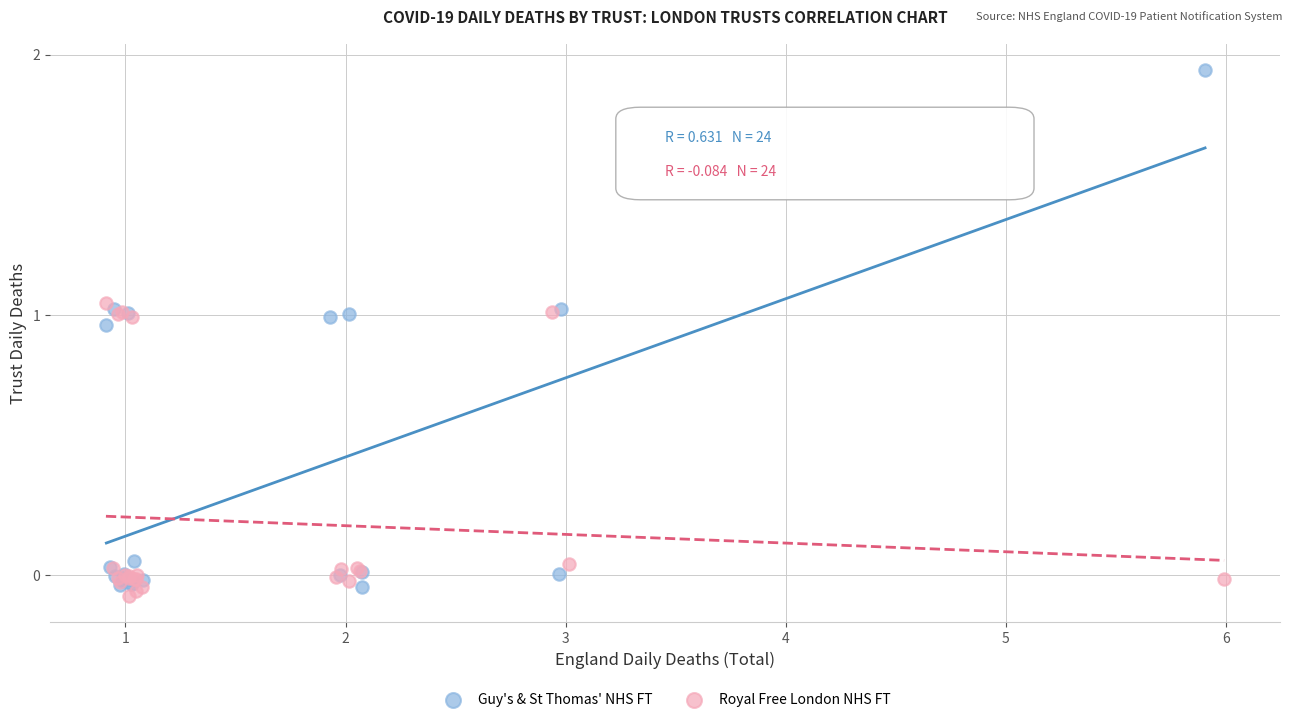

Which series has the widest spread of Y values?

Guy's & St Thomas' NHS FT